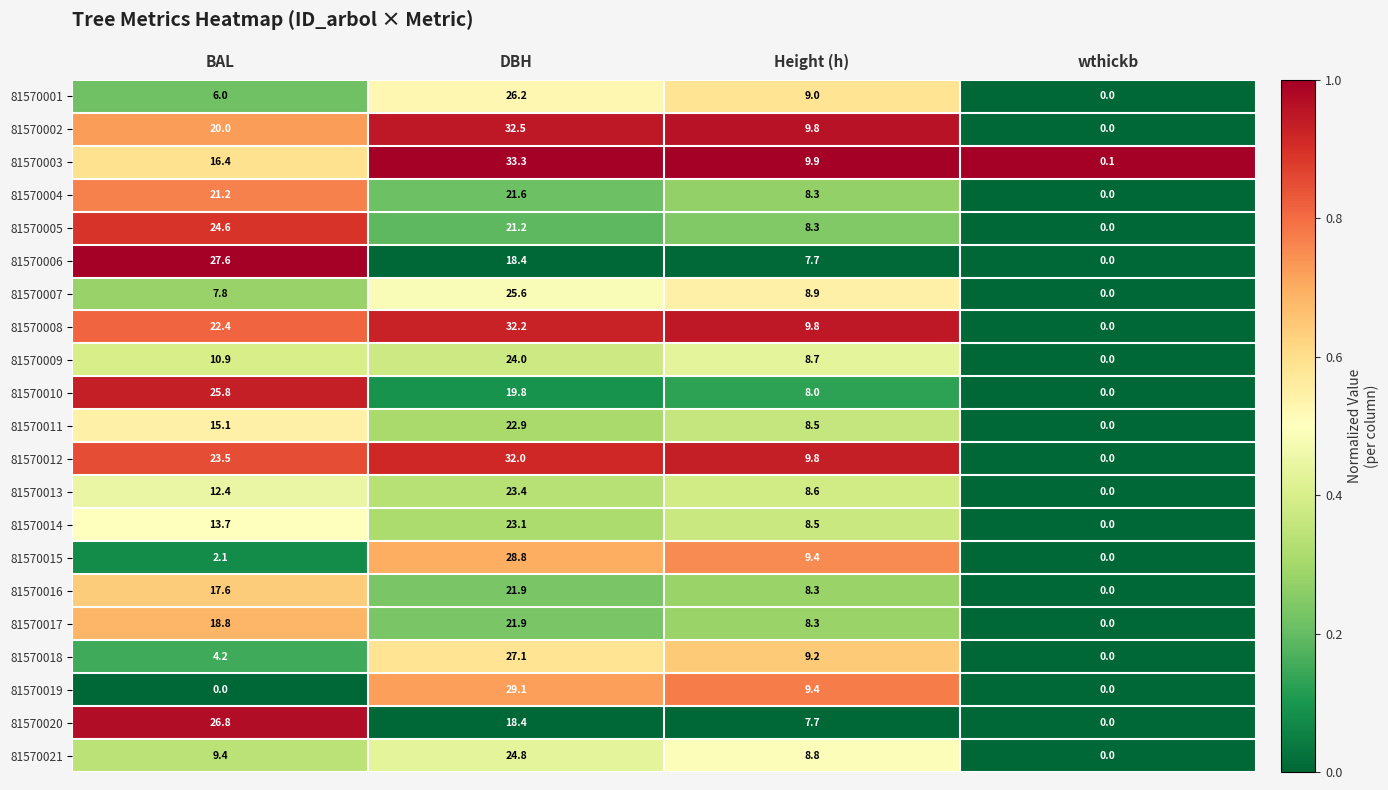

Which series has the widest spread of values?

81570003